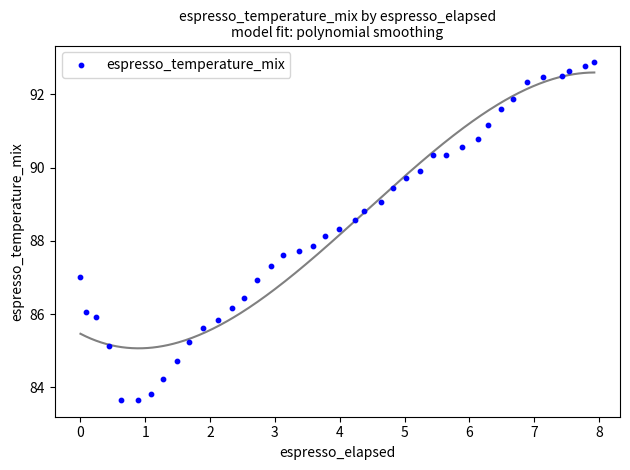

What is the range of X values (max minus min)?

7.9